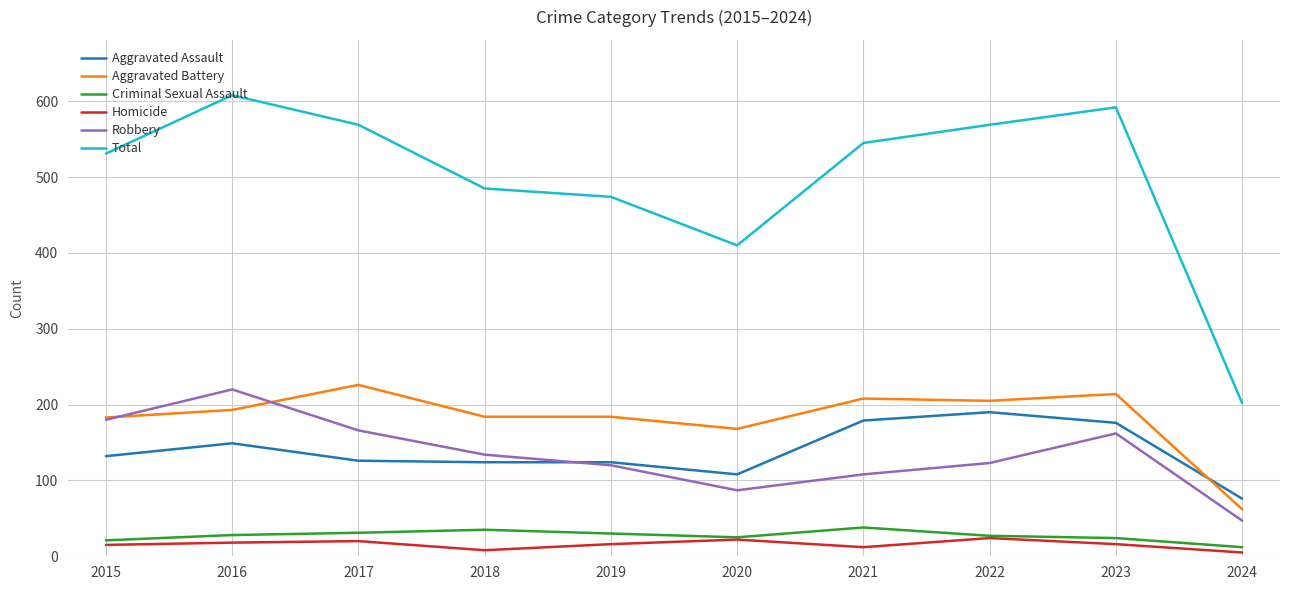

True or false: Aggravated Battery and Criminal Sexual Assault intersect in this chart.

False